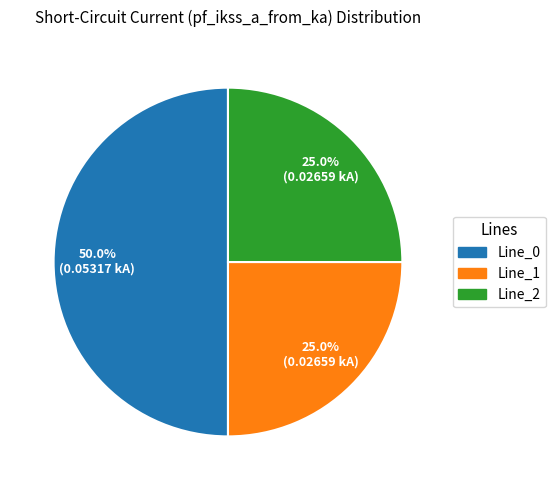

To the nearest percent, what portion does Line_2 represent?

25%